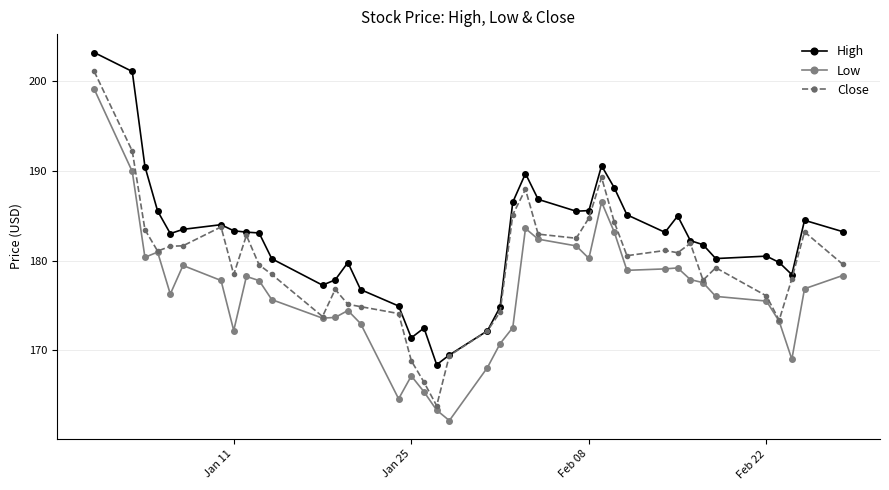

What is the smallest value displayed?

162.2